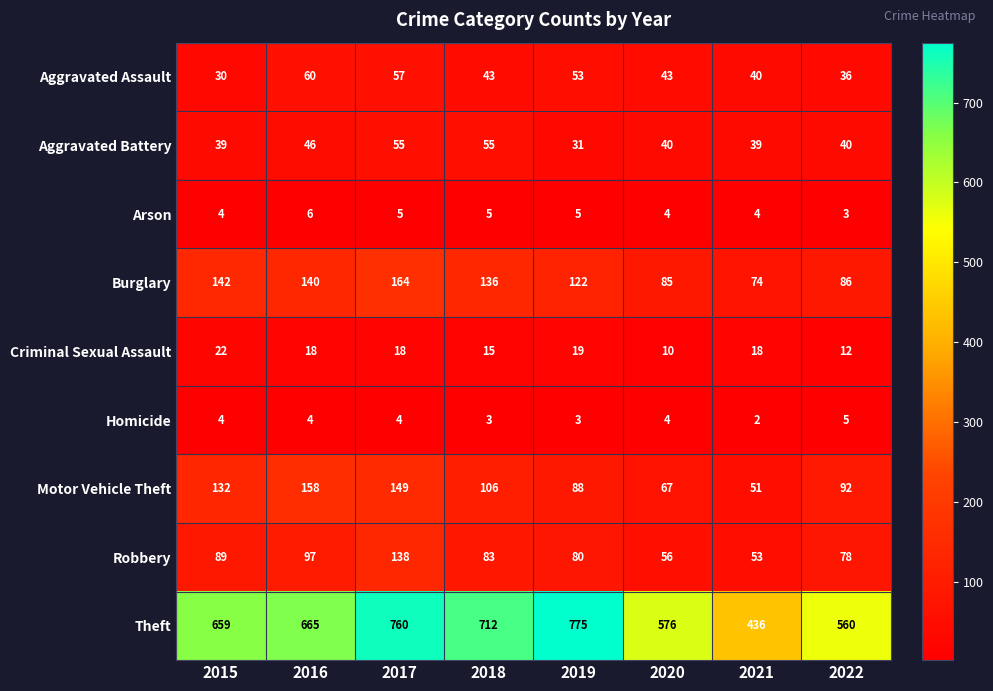

What is the spread (max minus min) of values at 2019?

772